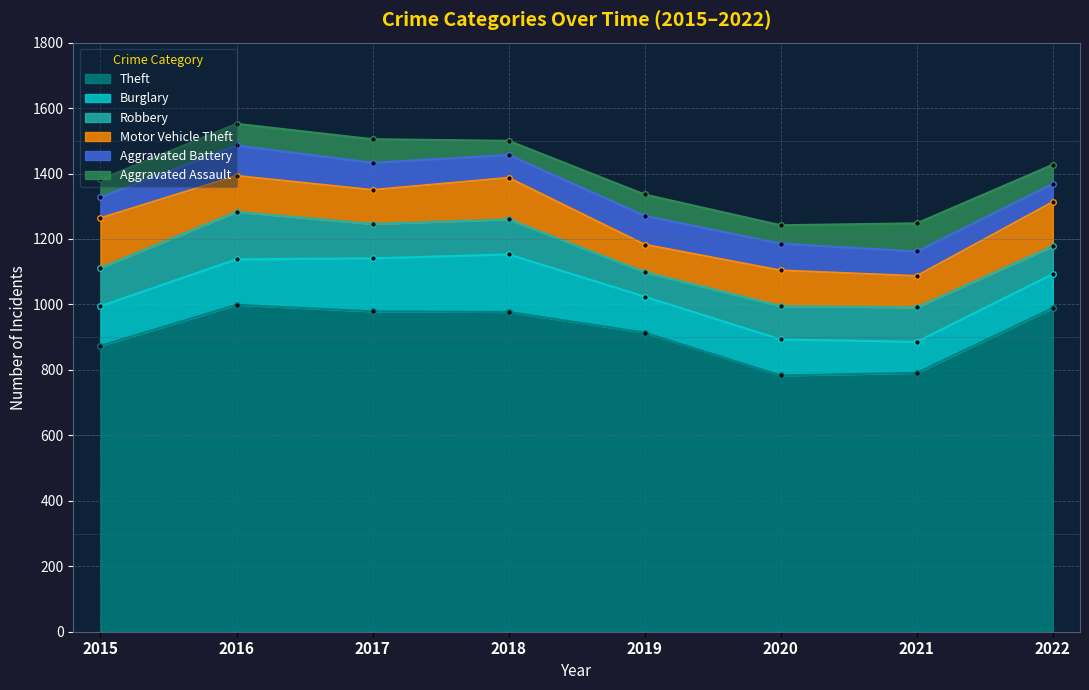

How many data points in Burglary are less than 121?

4